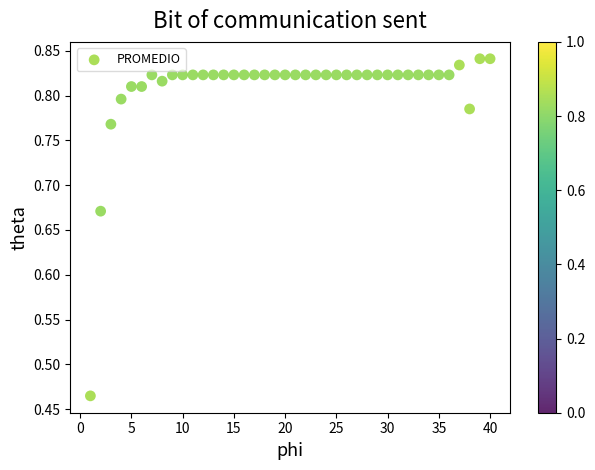

What is the range of X values (max minus min)?

39.0